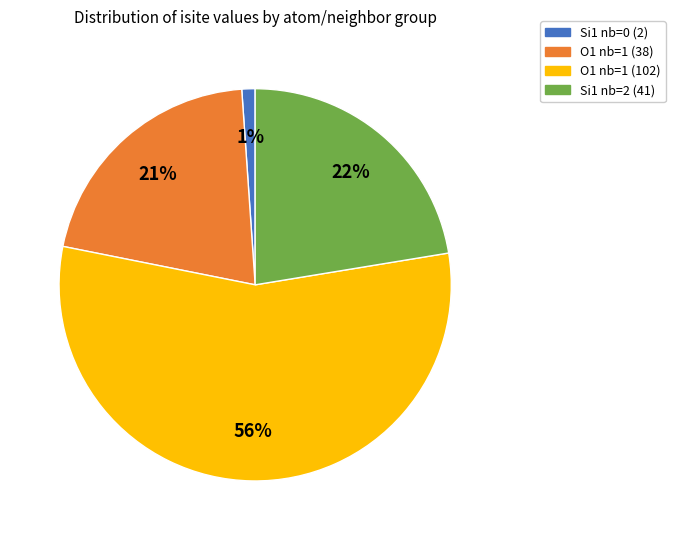

To the nearest percent, what is the average slice percentage?

25%